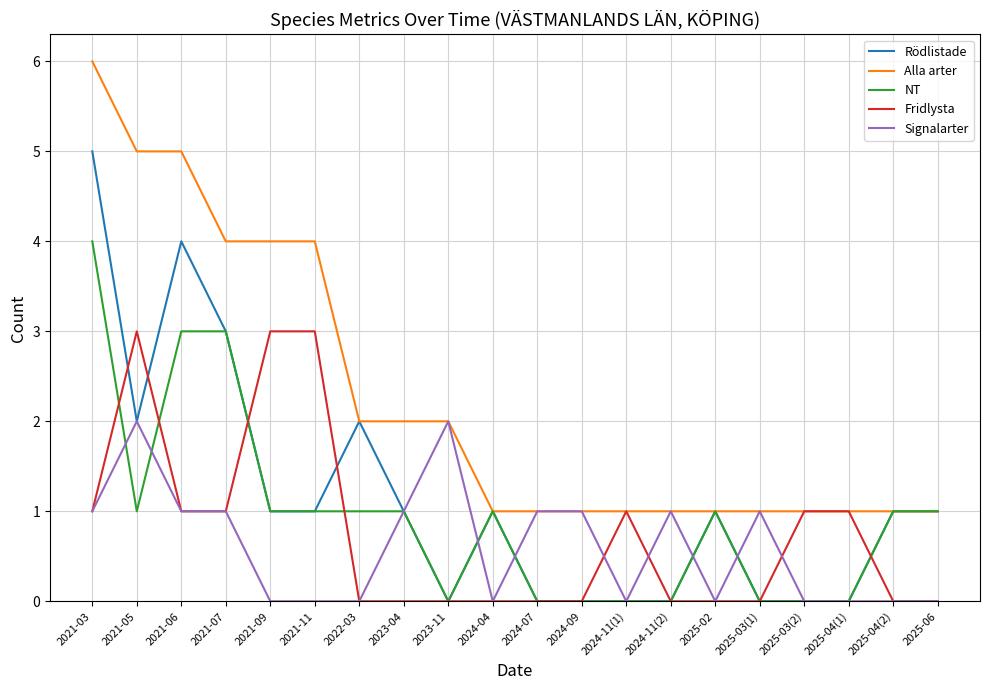

Reading left to right, extract all data points from this chart.

Rödlistade: 5	2	4	3	1	1	2	1	0	1	0	0	0	0	1	0	0	0	1	1
Alla arter: 6	5	5	4	4	4	2	2	2	1	1	1	1	1	1	1	1	1	1	1
NT: 4	1	3	3	1	1	1	1	0	1	0	0	0	0	1	0	0	0	1	1
Fridlysta: 1	3	1	1	3	3	0	0	0	0	0	0	1	0	0	0	1	1	0	0
Signalarter: 1	2	1	1	0	0	0	1	2	0	1	1	0	1	0	1	0	0	0	0